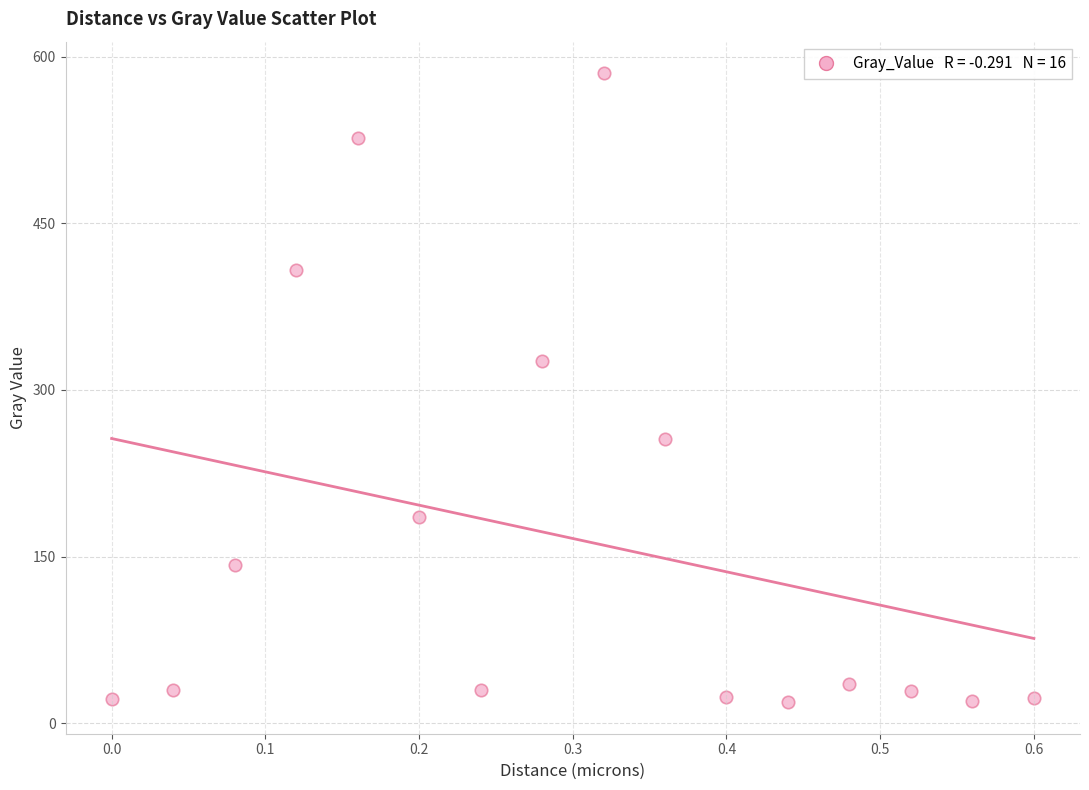

What is the range of X values (max minus min)?

0.6